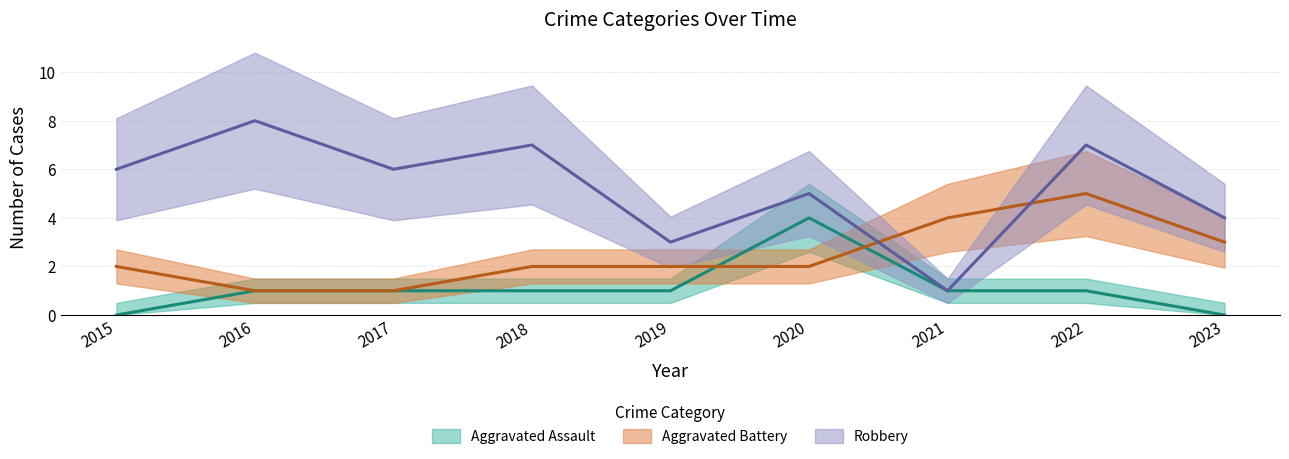

At which label does Aggravated Battery first exceed 2?

2021